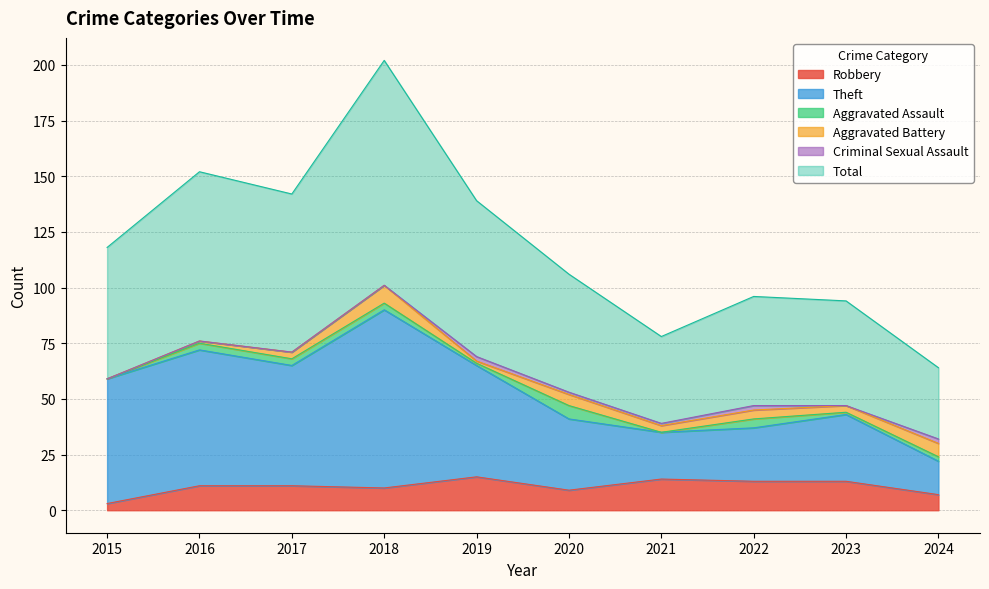

The Robbery series shows 6 at 2022. True or false?

False